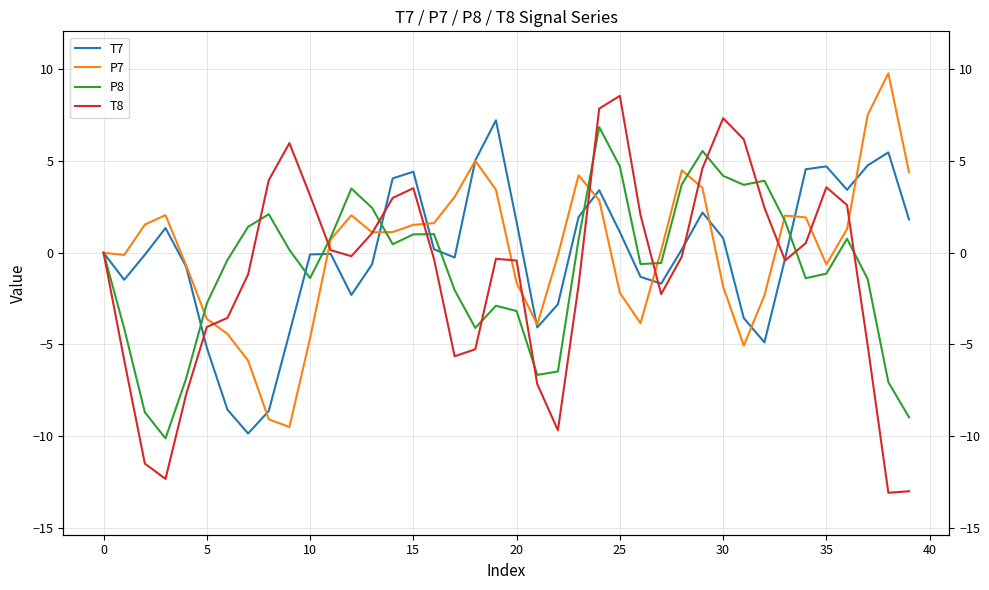

What is the sum of the P8 values at 26 and 34?

-2.0